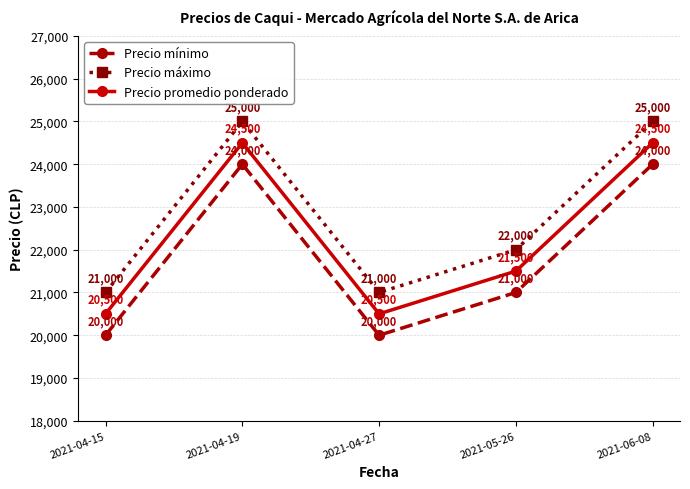

What is the maximum value for Precio mínimo?

24000